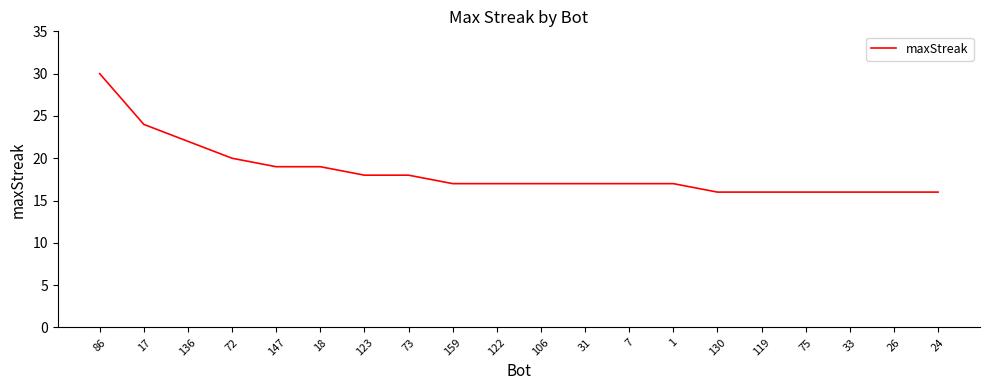

Reading left to right, transcribe all the data shown in this chart.

86=30	17=24	136=22	72=20	147=19	18=19	123=18	73=18	159=17	122=17	106=17	31=17	7=17	1=17	130=16	119=16	75=16	33=16	26=16	24=16